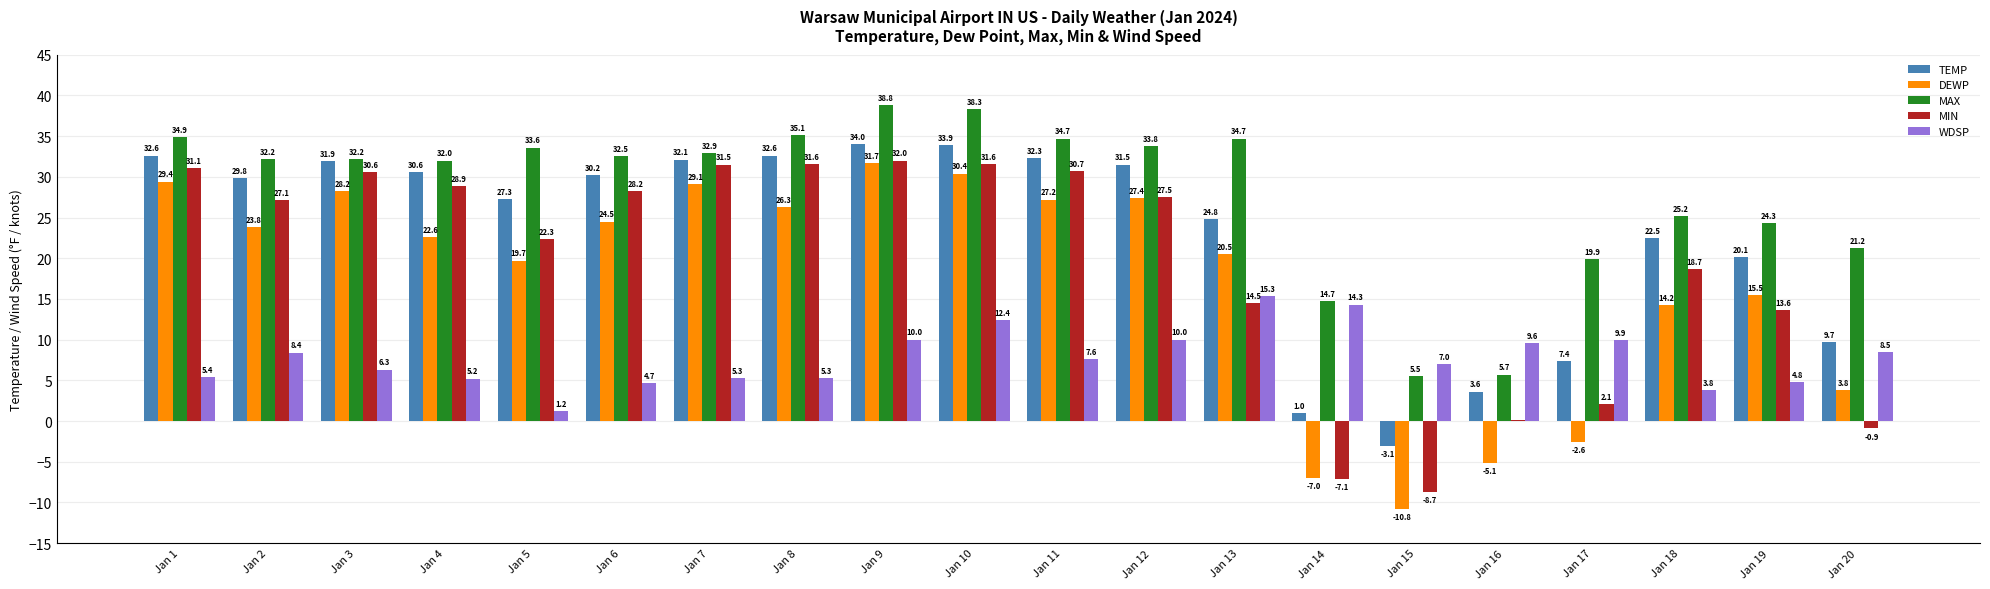

Which series has the largest total across all categories?

MAX